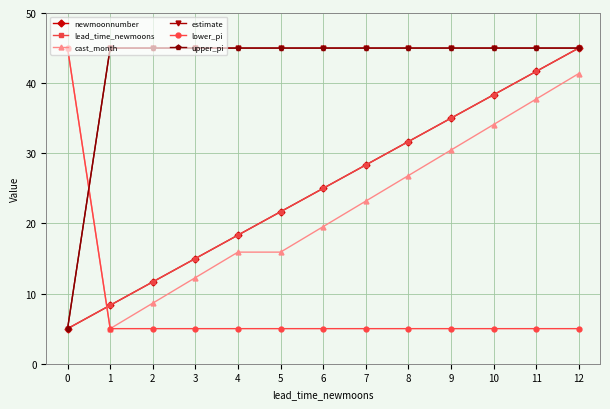

What is the total value across all series at 11?

216.1